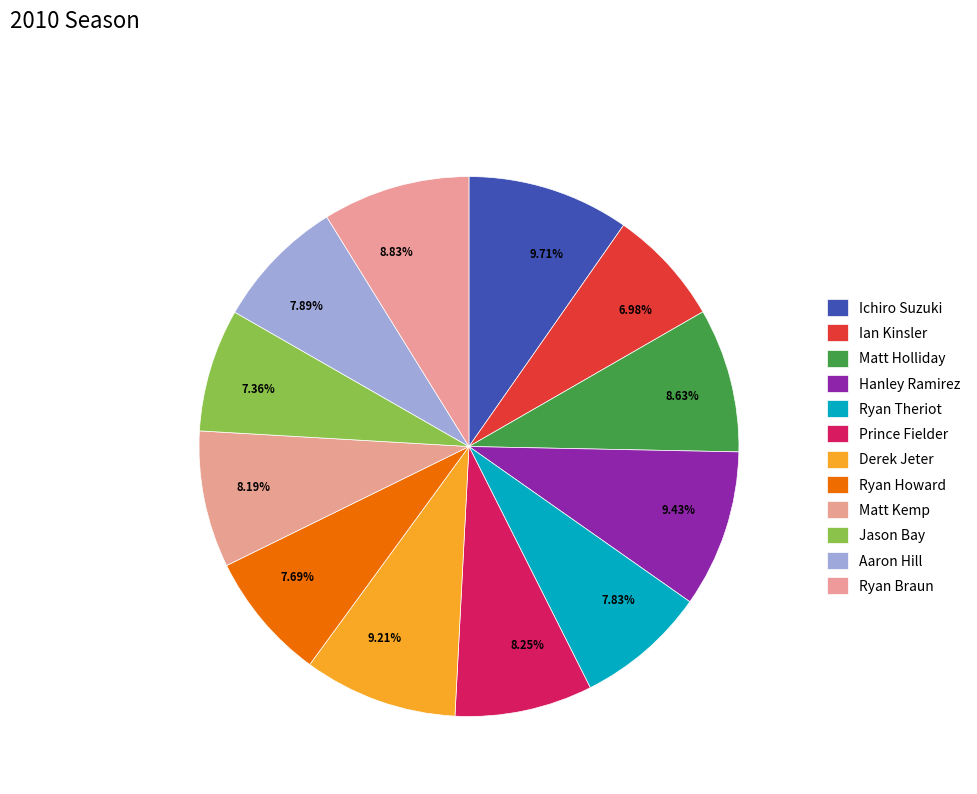

To the nearest percent, what is the combined percentage of Aaron Hill and Prince Fielder?

16%